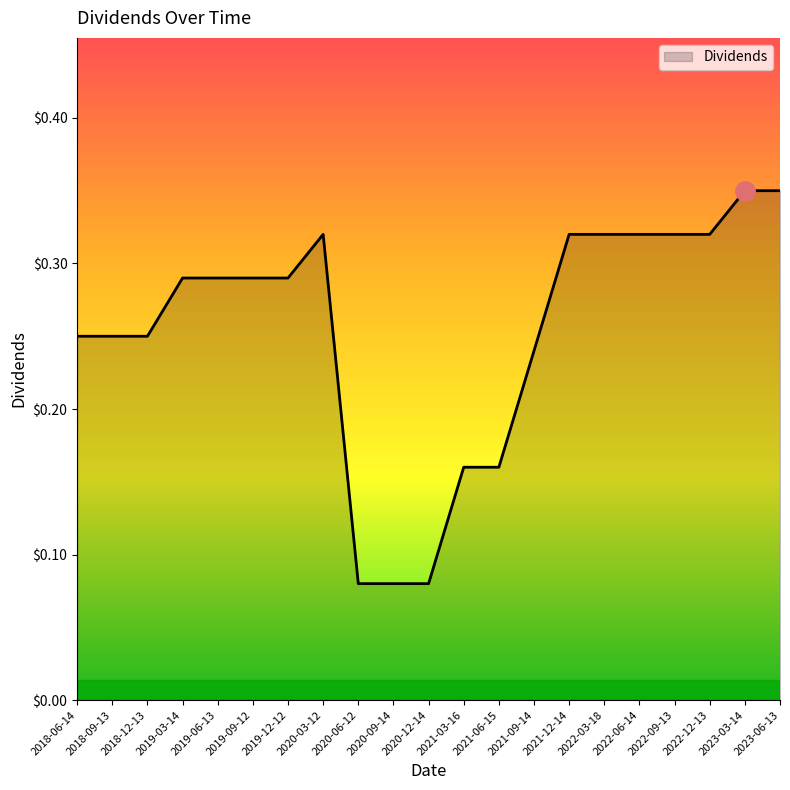

What position from the right is 2022-06-14?

5